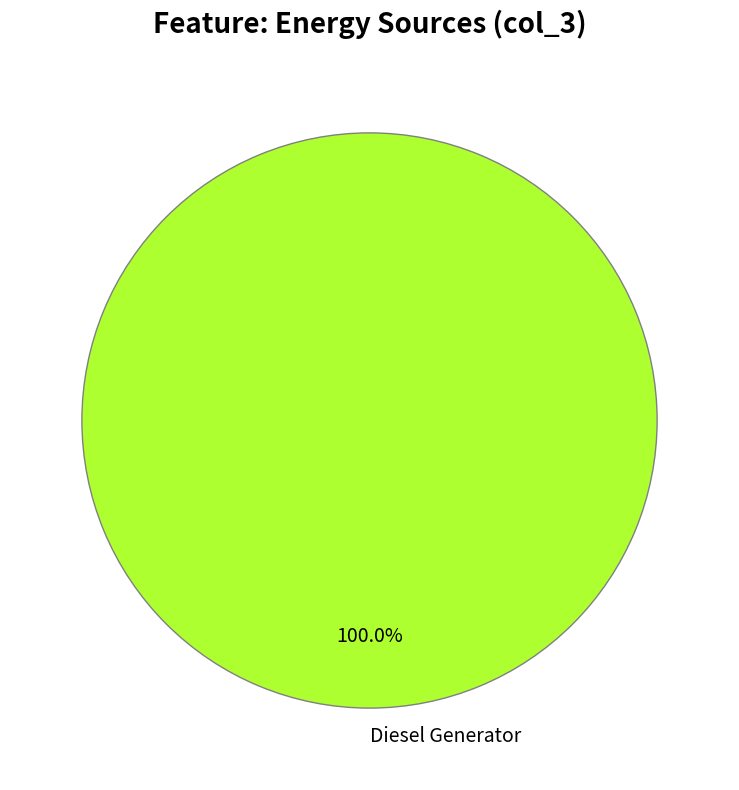

Is Diesel Generator the majority of the pie?

Yes